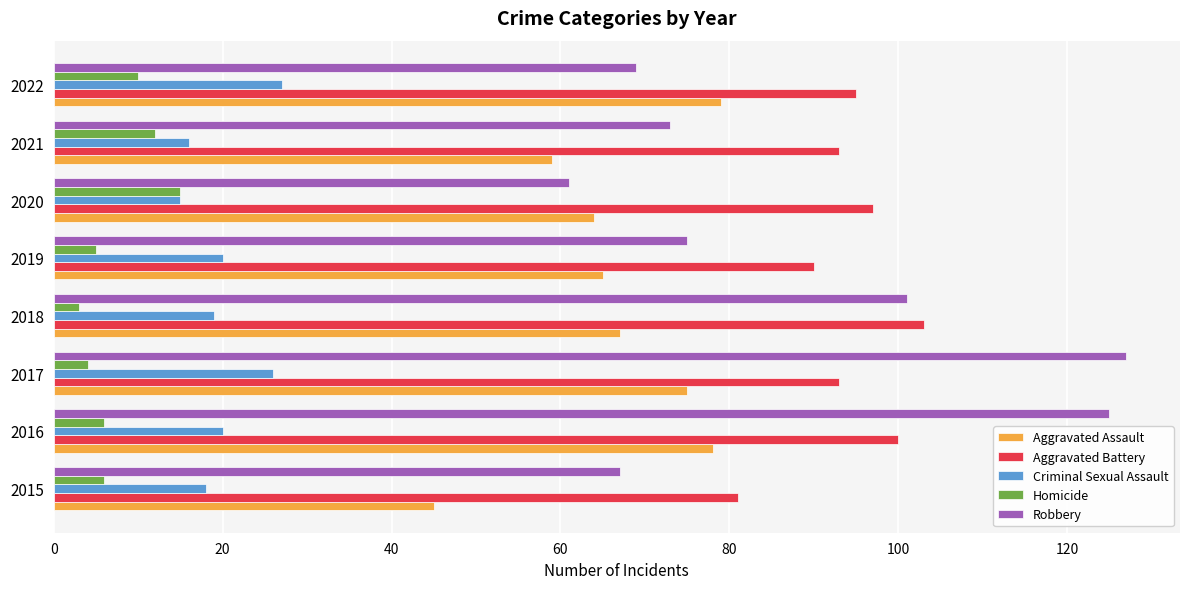

At how many categories does at least one series exceed 37?

8